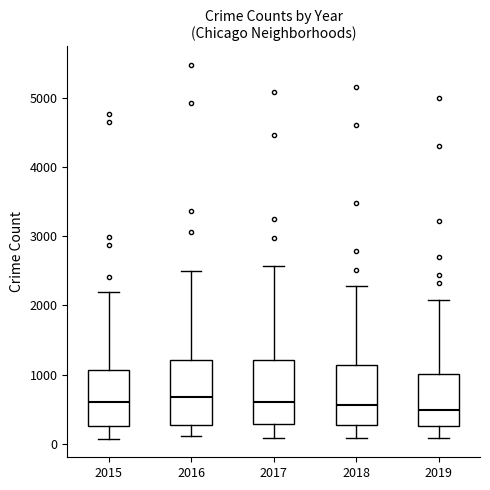

Where does the median line of the box at x = 2016 sit on the y-axis? The values are not printed on the chart, so give them approximately, as read against the axis.

700